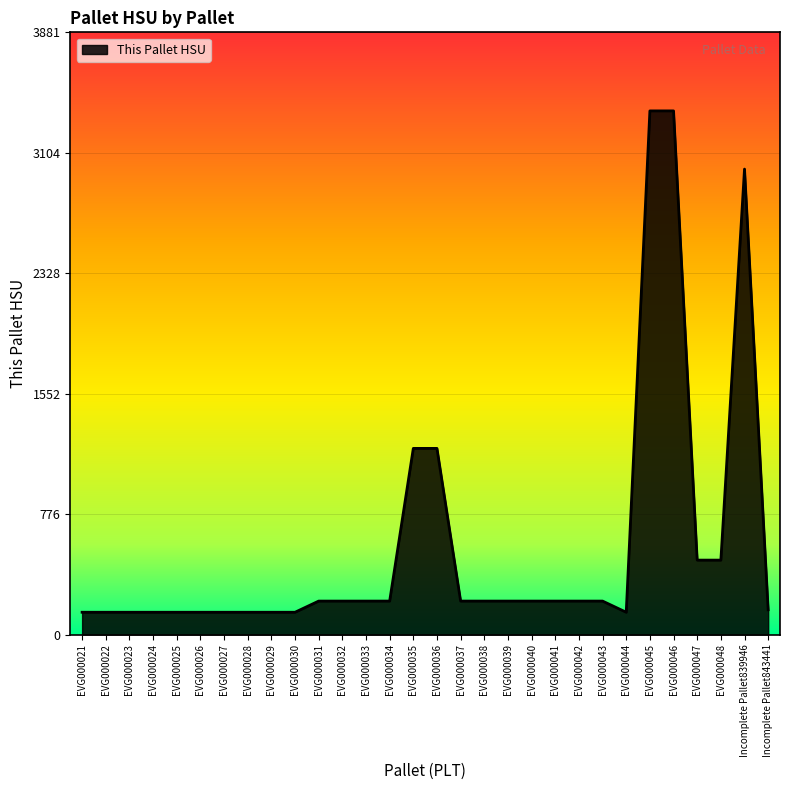

What is the smallest value displayed?

144